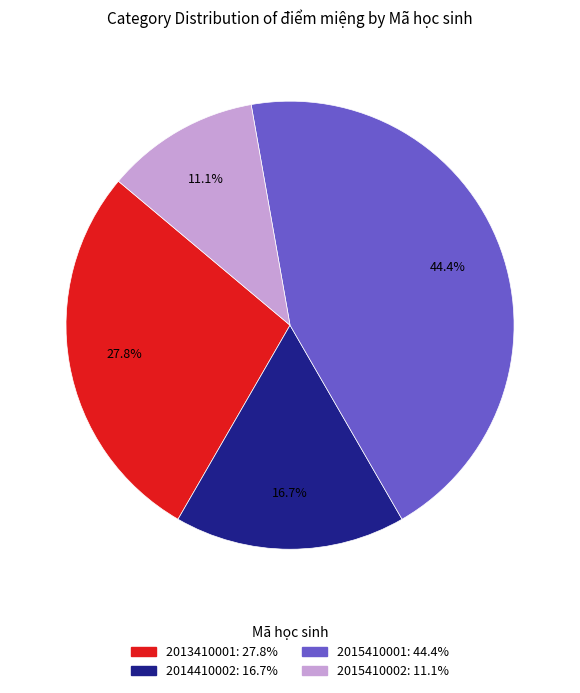

Which slice is the largest?

2015410001: 44.4%